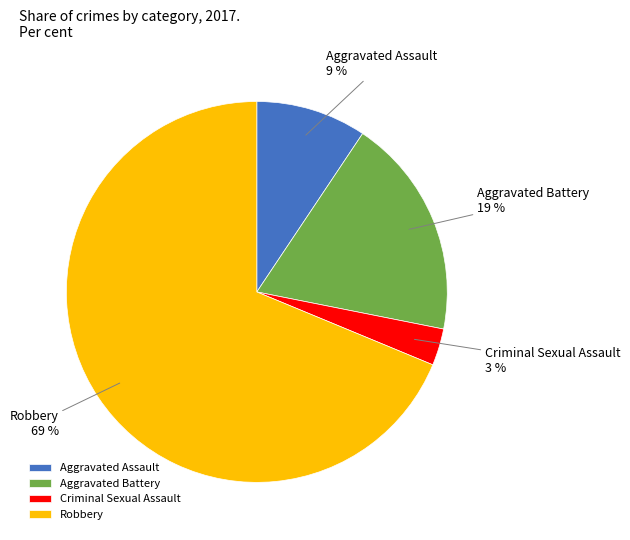

The Aggravated Assault slice represents 20% of the pie. True or false?

False